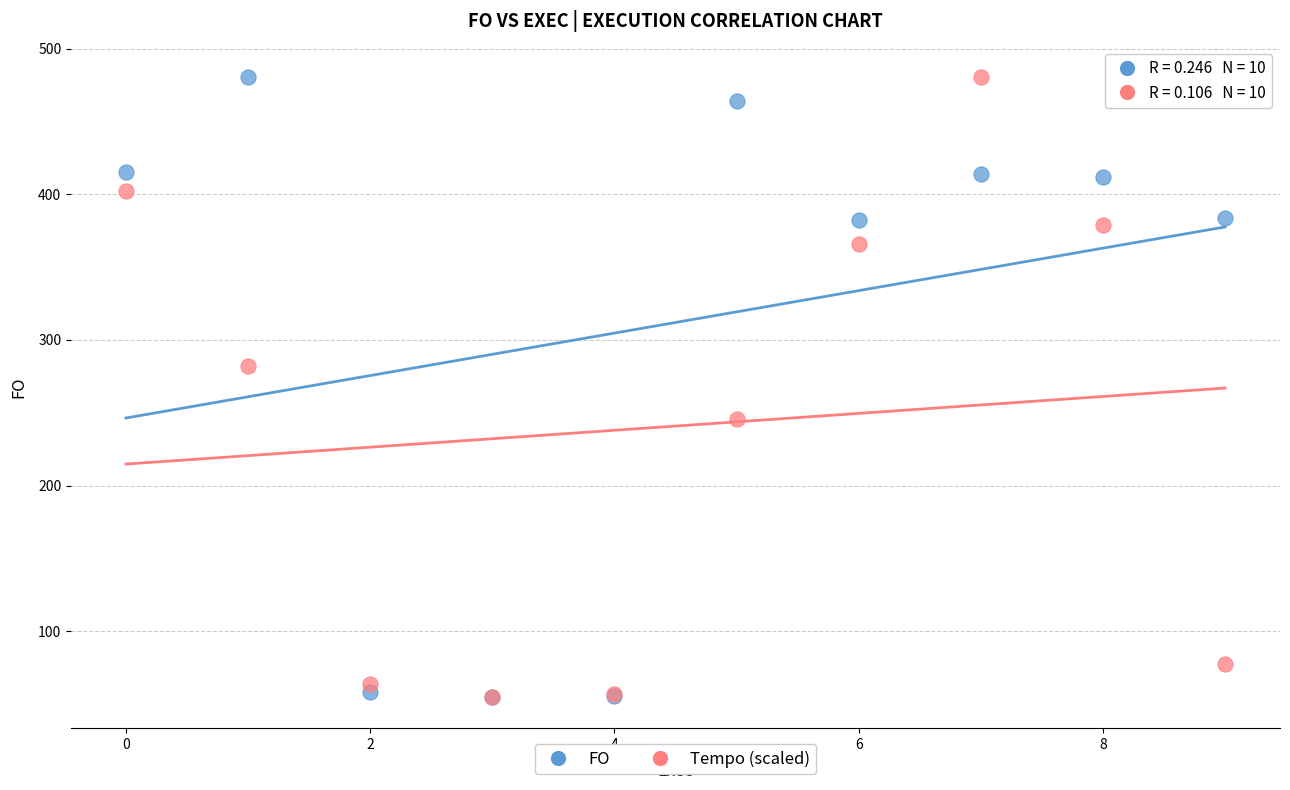

Across all series, what Y value is closest to 267?

281.9